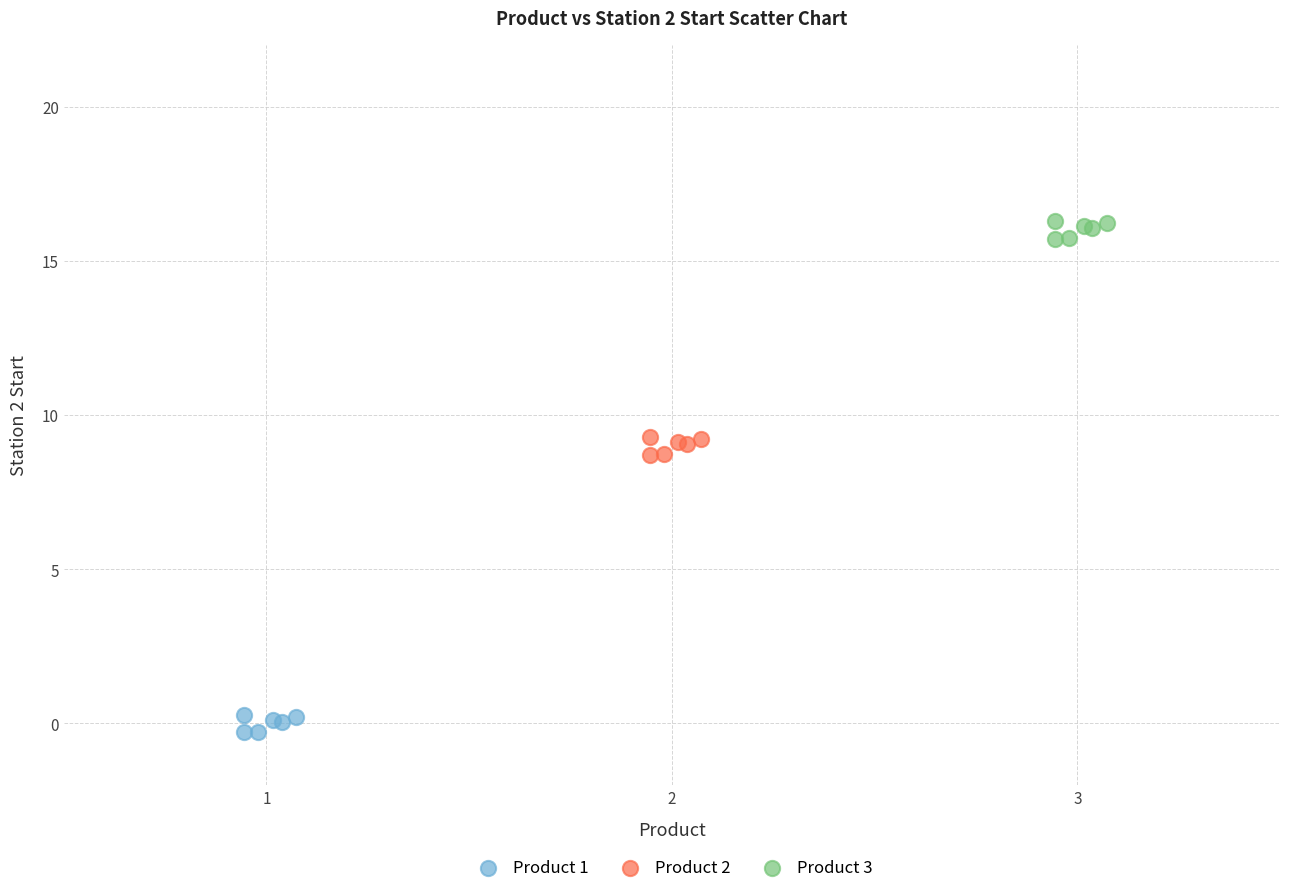

What are all the series names shown in the legend?

Product 1, Product 2, Product 3